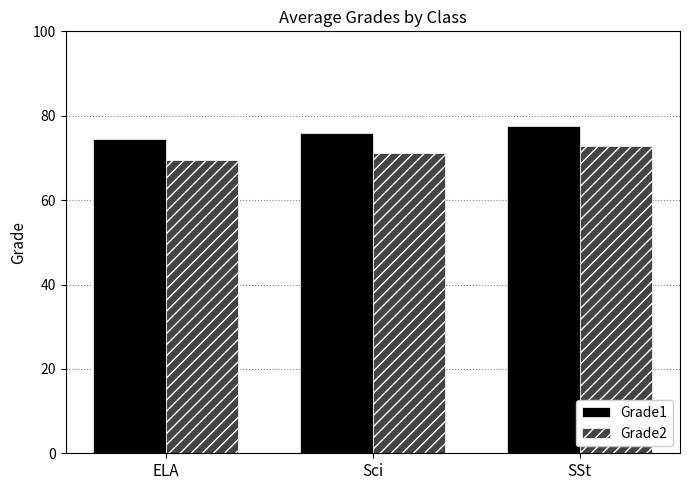

Rank the series by their maximum value, from highest to lowest.

Grade1, Grade2